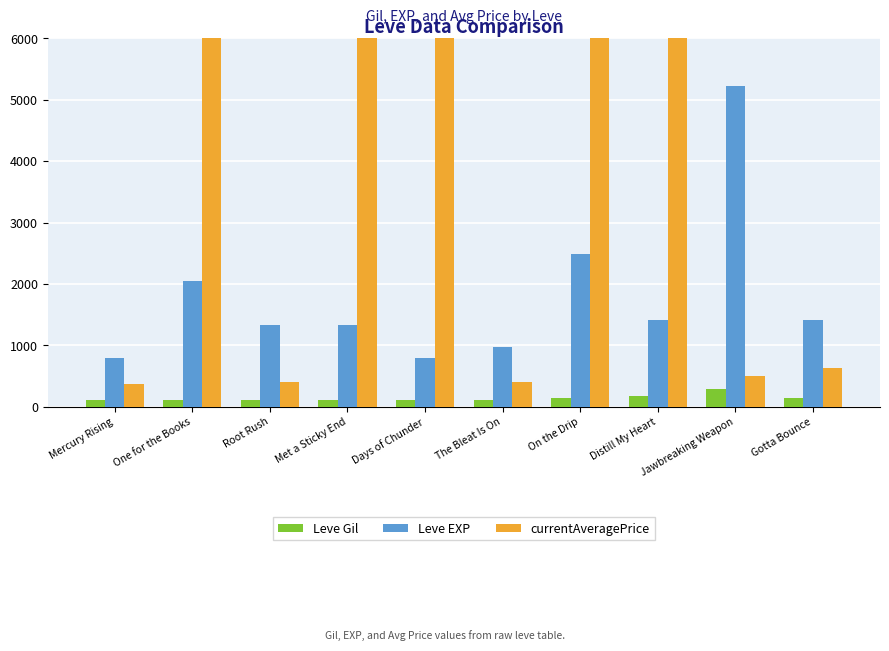

At which category is the sum across all series the highest?

Met a Sticky End